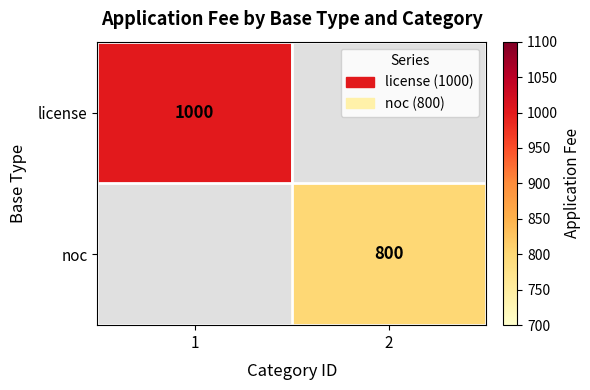

Is it true that noc equals 1251 at 2?

False